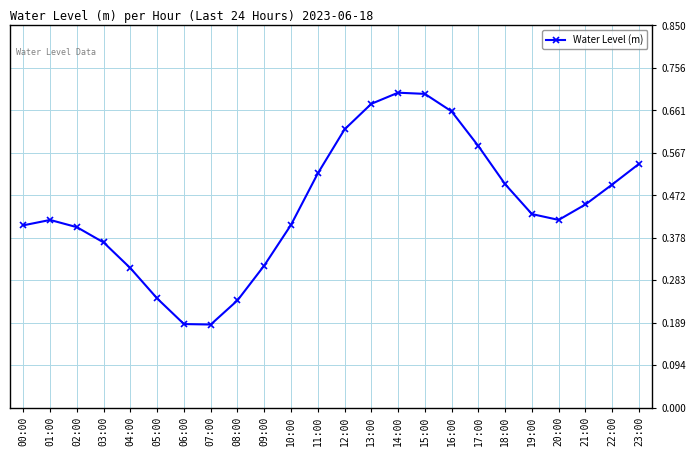

True or false: the data shows 0.6 at 09:00.

False